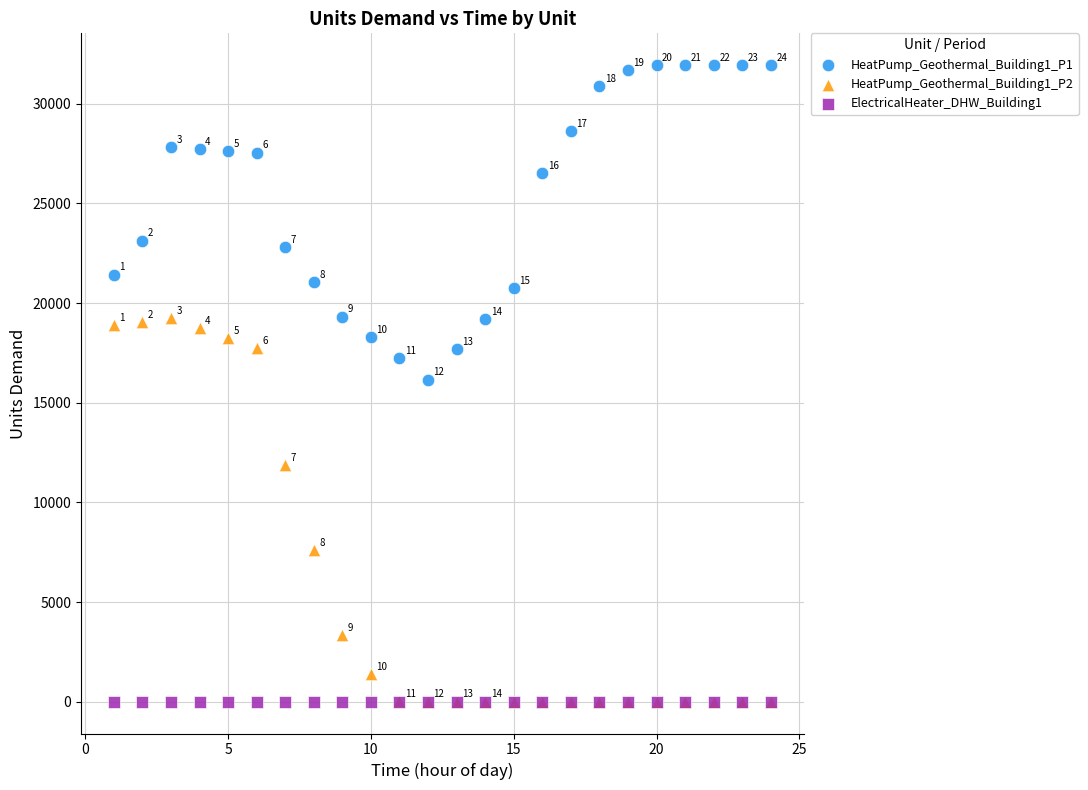

Which series has the largest Y range (max minus min)?

HeatPump_Geothermal_Building1_P2